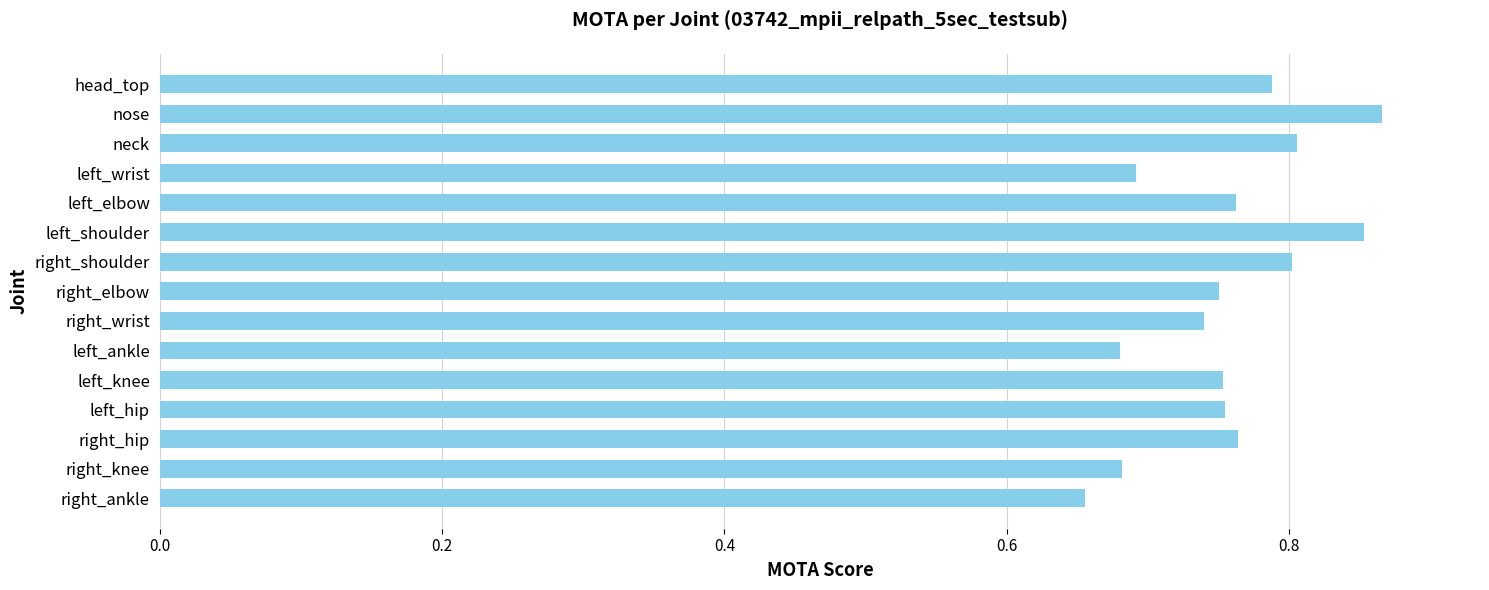

True or false: the data shows 0.7 at right_knee.

True